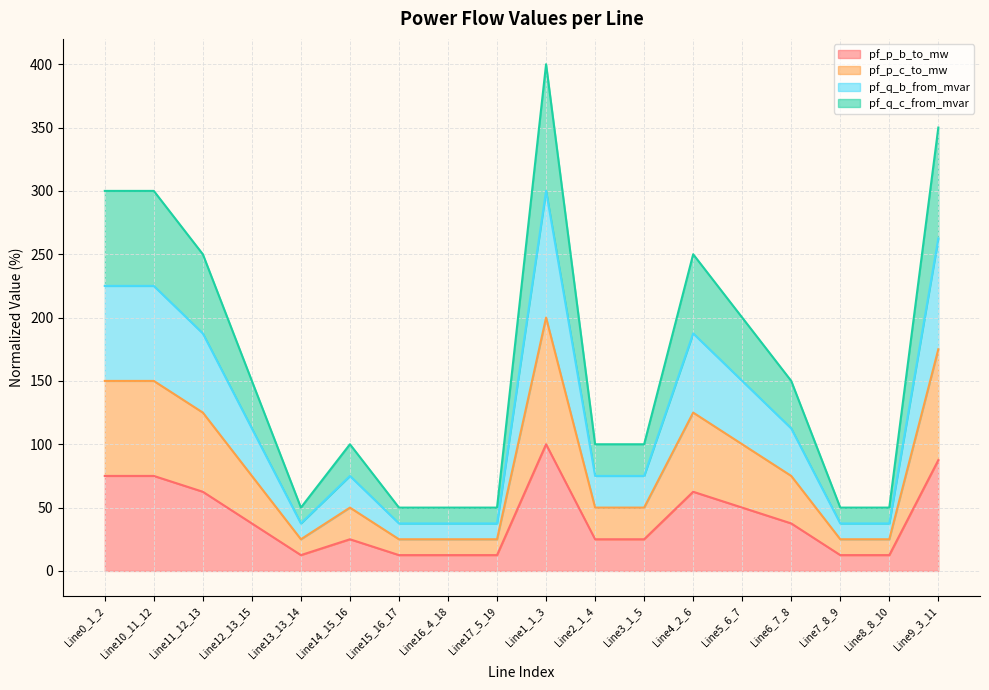

Where is the first local minimum for pf_q_c_from_mvar?

Line13_13_14